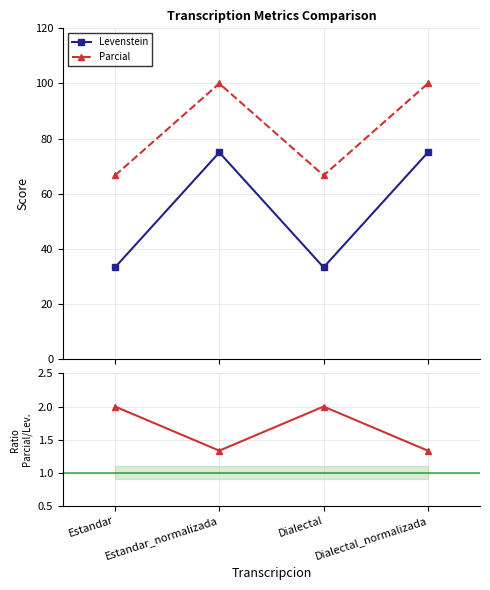

What is the value of the Parcial point at the 4th from the left?

100.0